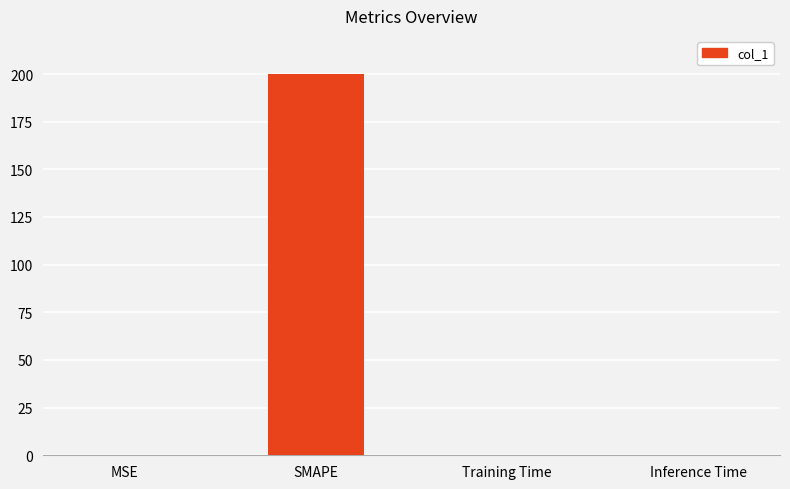

What is the sum of all values?

200.1